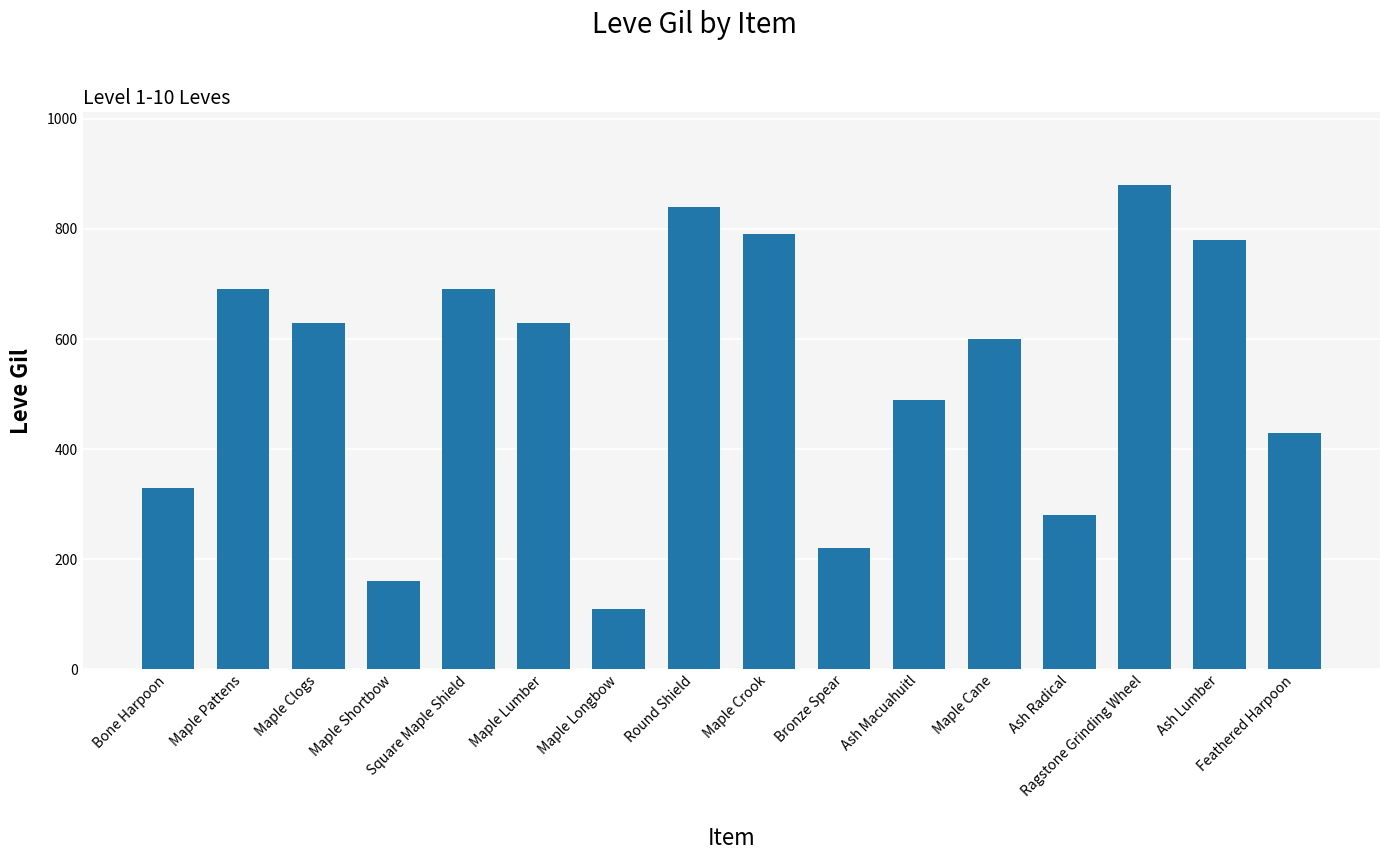

What is the change in value from Maple Pattens to Maple Clogs?

-60